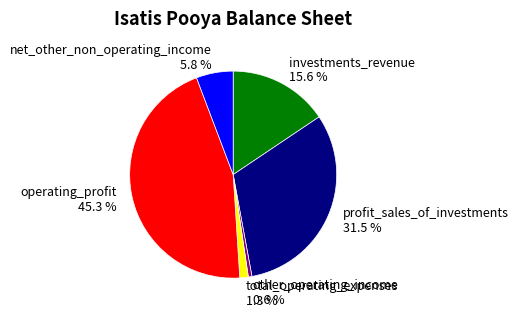

What portion of the pie excludes other_operating_income?

99.4%